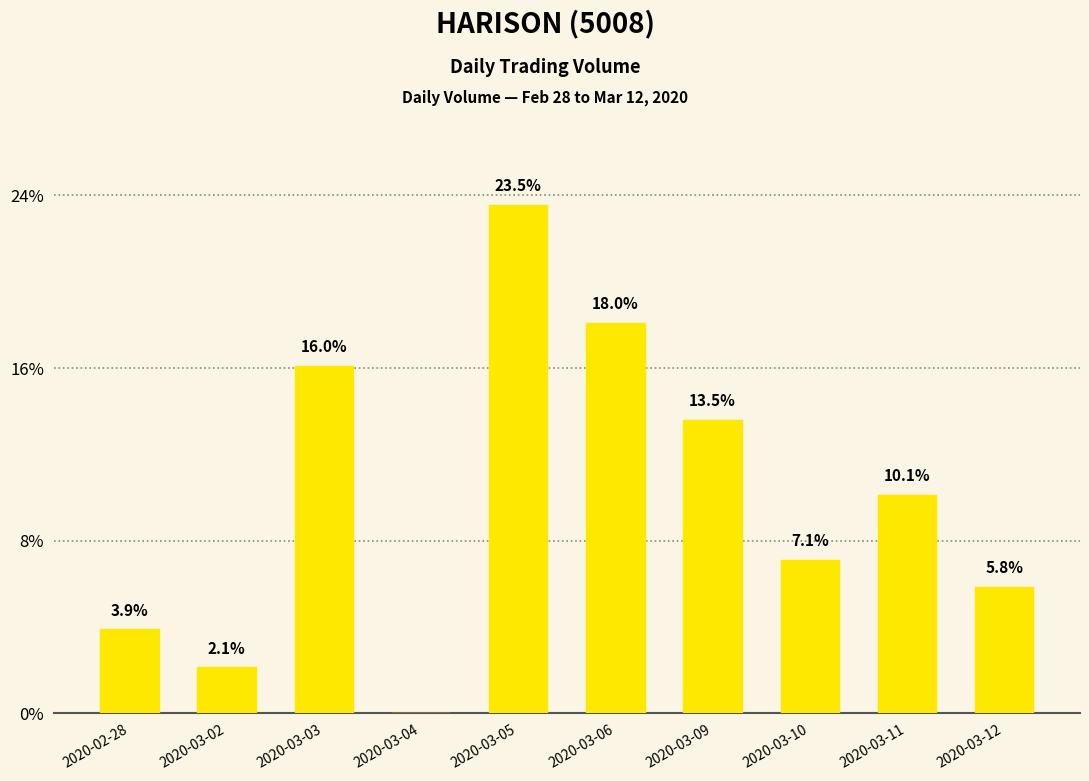

Are the bars horizontal?

No